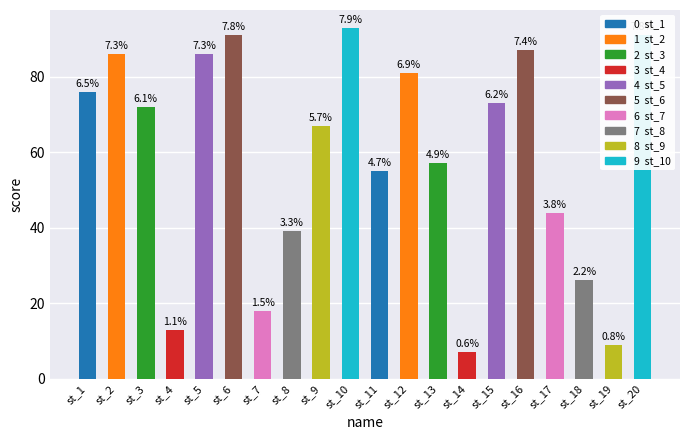

At which label does the data first exceed 72?

st_1